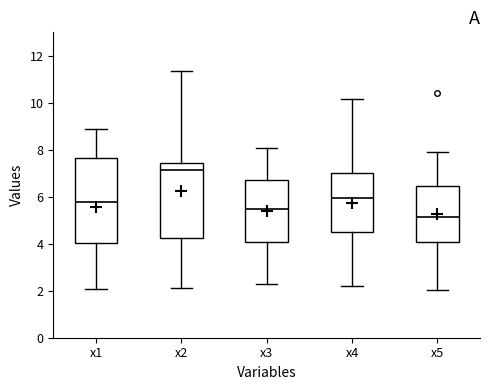

Reading left to right, read every box against the y-axis: the position of its median line, the range the box covers, and the ends of its whiskers. The values are not printed on the chart, so give them approximately, as read against the axis.

x1: median 5.8, box 4.0 to 7.6, whiskers 2.0 to 8.8
x2: median 7.2, box 4.2 to 7.4, whiskers 2.2 to 11.4
x3: median 5.4, box 4.0 to 6.8, whiskers 2.2 to 8.0
x4: median 6.0, box 4.4 to 7.0, whiskers 2.2 to 10.2
x5: median 5.2, box 4.0 to 6.4, whiskers 2.0 to 7.8